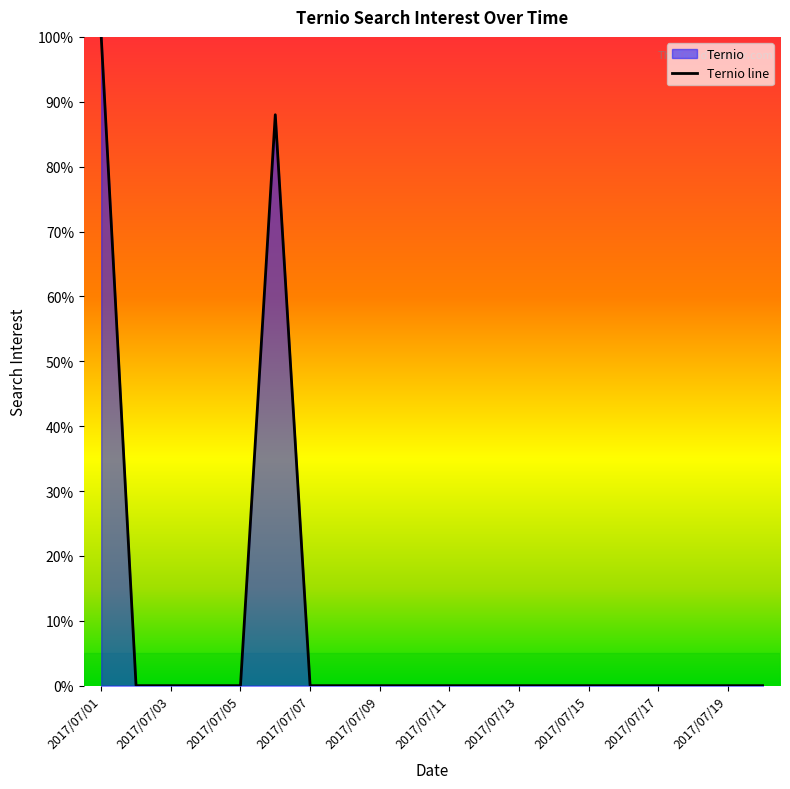

Which has a higher value, 2017/07/13 or 2017/07/16?

2017/07/13